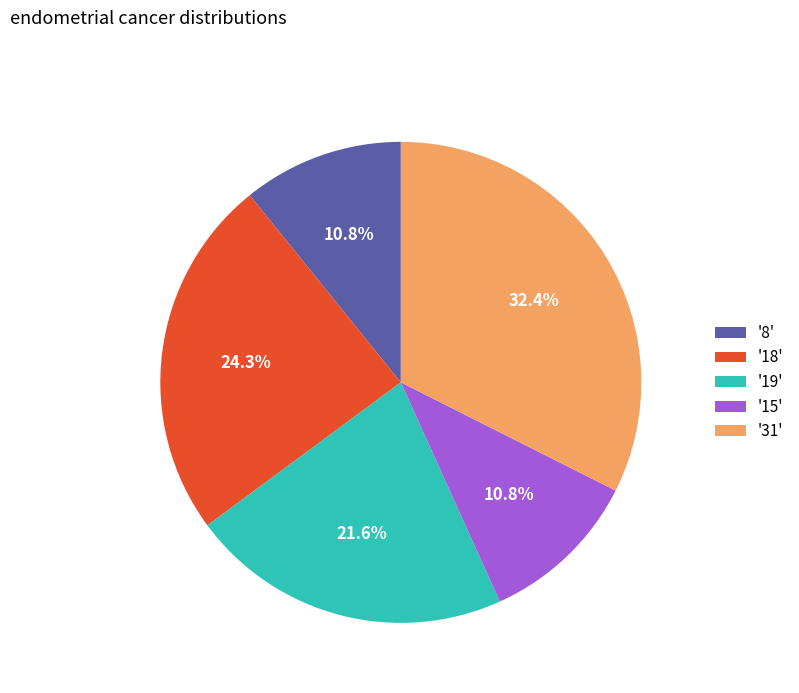

Which slice is the largest?

'31'